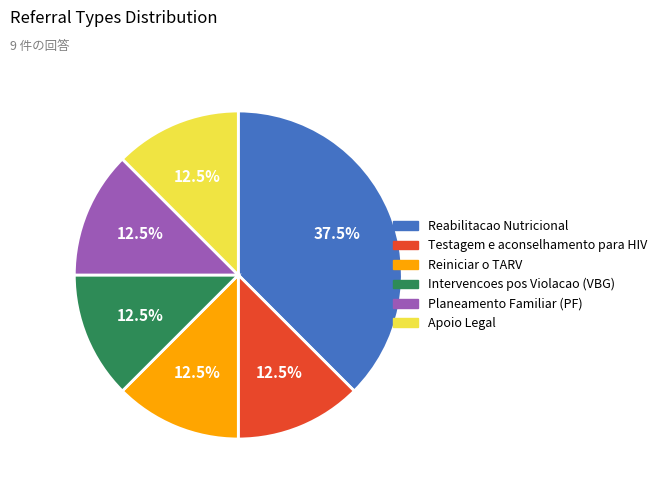

To the nearest percent, what is the combined percentage of Apoio Legal and Reabilitacao Nutricional?

50%